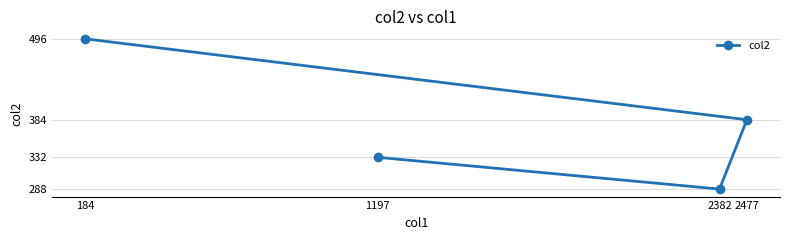

What is the greatest value displayed?

496